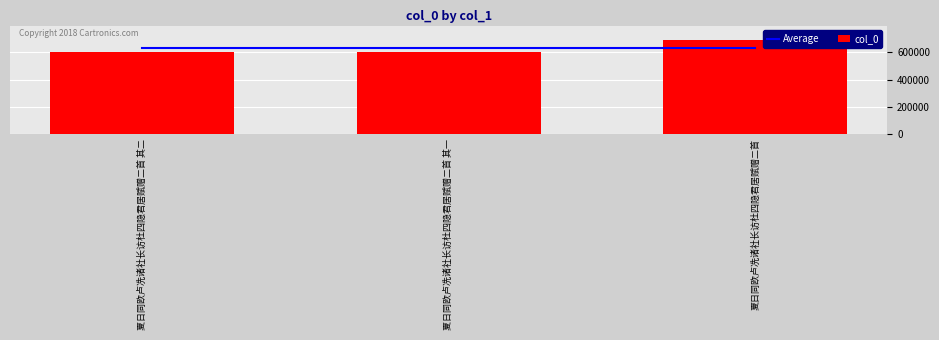

The value of Average at 夏日同欧卢冼诸社长访杜四隐君居赋赠二首 其一 is 632510.7. True or false?

True